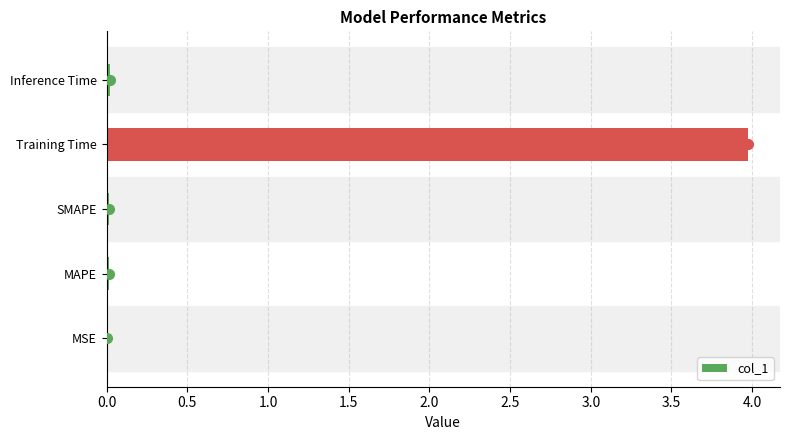

Which has a higher value, SMAPE or Training Time?

Training Time